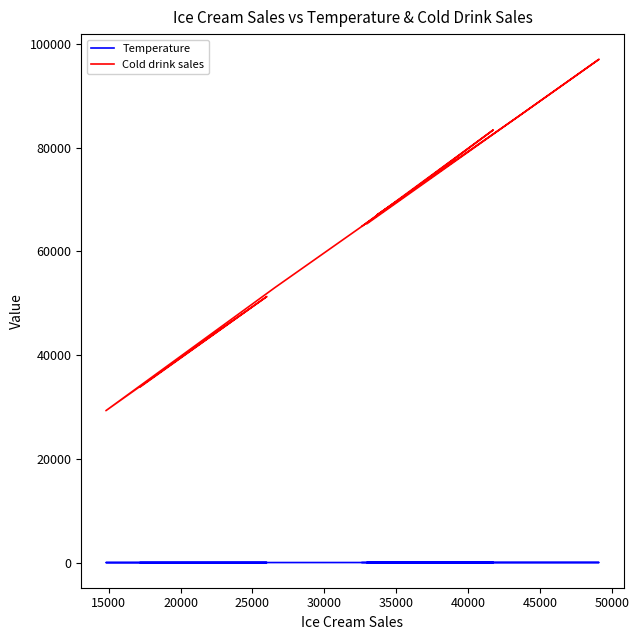

True or false: Cold drink sales and Temperature cross at least once.

False